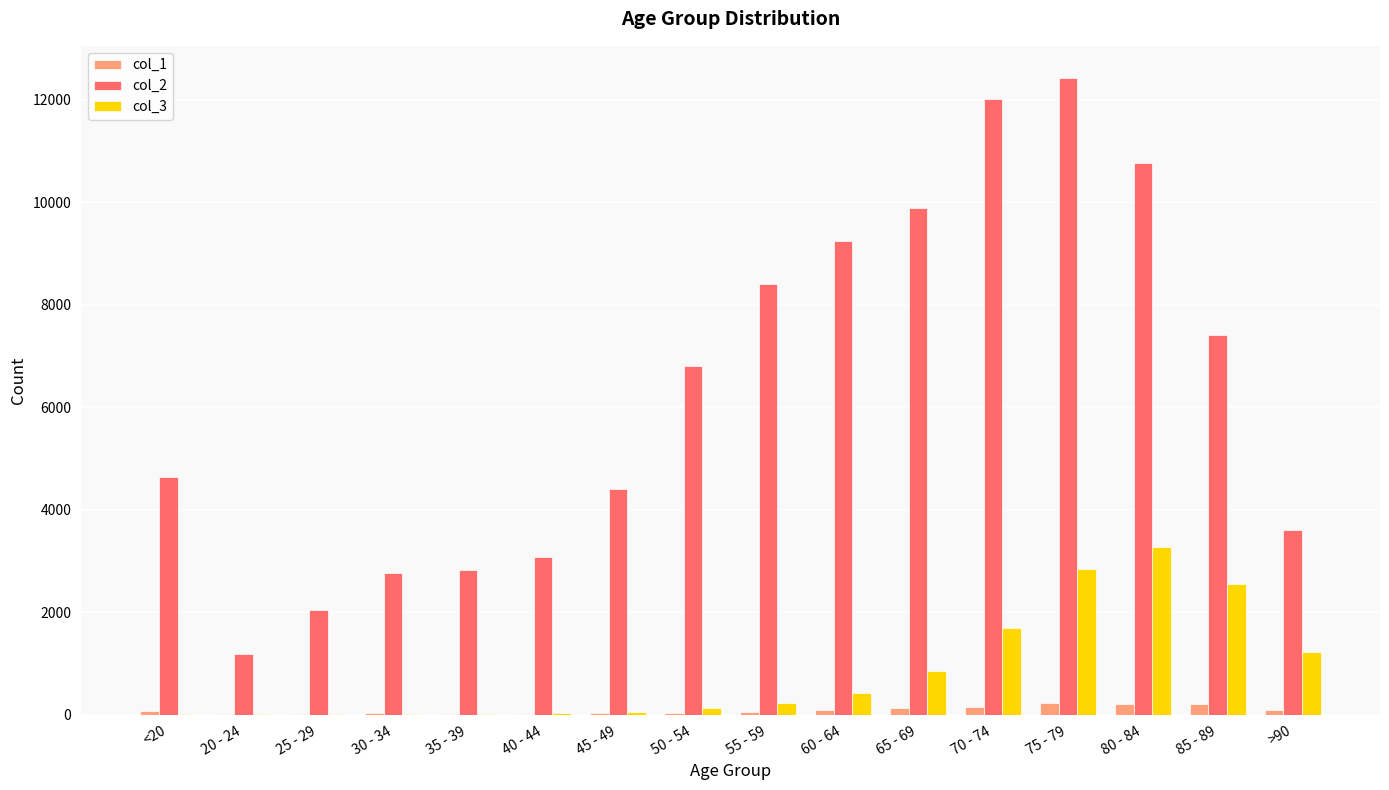

What is the maximum value shown in the chart?

12434